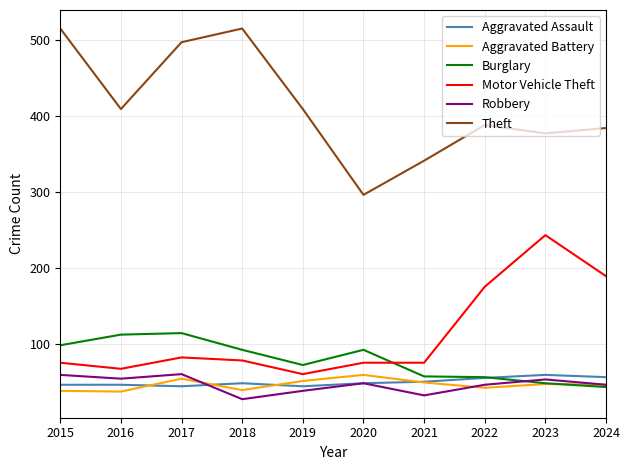

True or false: Motor Vehicle Theft has a value of 50 at 2017.

False